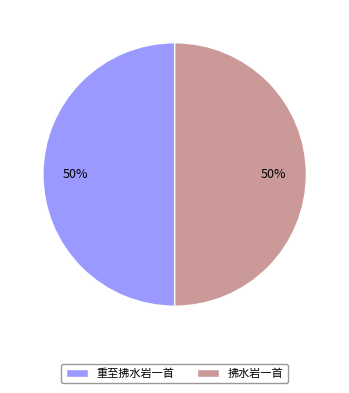

To the nearest percent, what is the combined percentage of 重至拂水岩一首 and 拂水岩一首?

100%